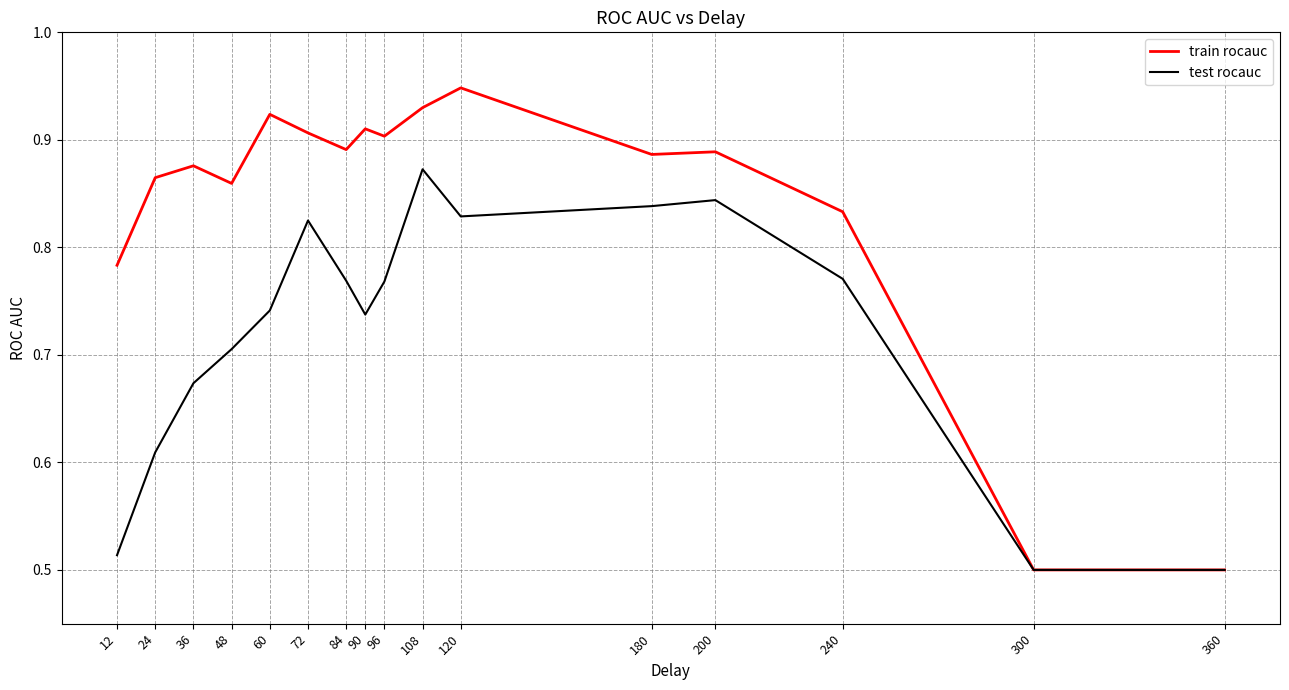

Which series has the widest spread of values?

train rocauc